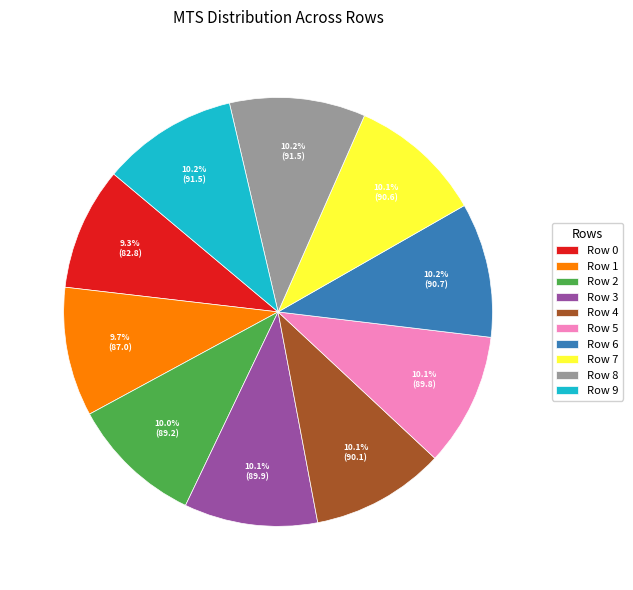

Combined, do Row 0 and Row 8 account for over 50%?

No